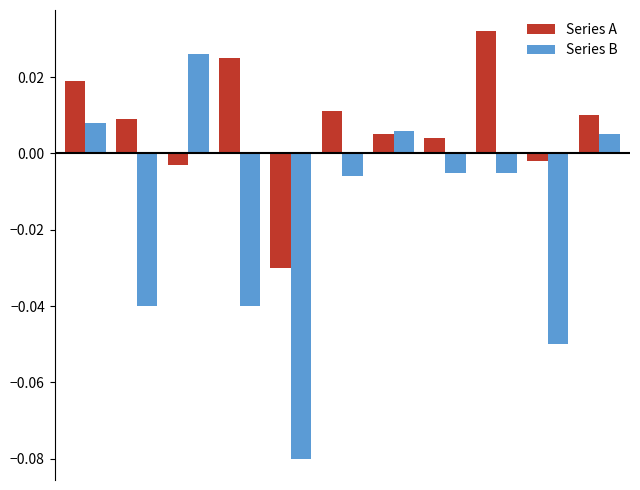

At how many categories does at least one series exceed 0?

9